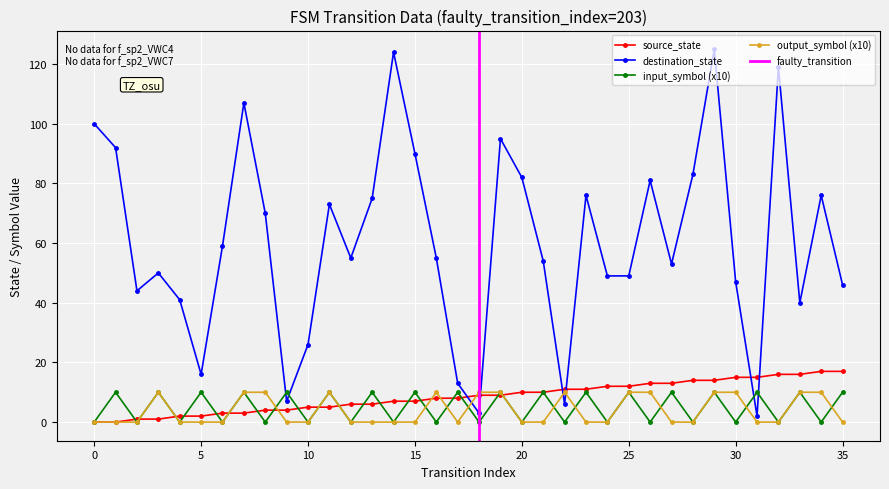

What is the approximate value of input_symbol_encoded at 33, to the nearest 10?

10